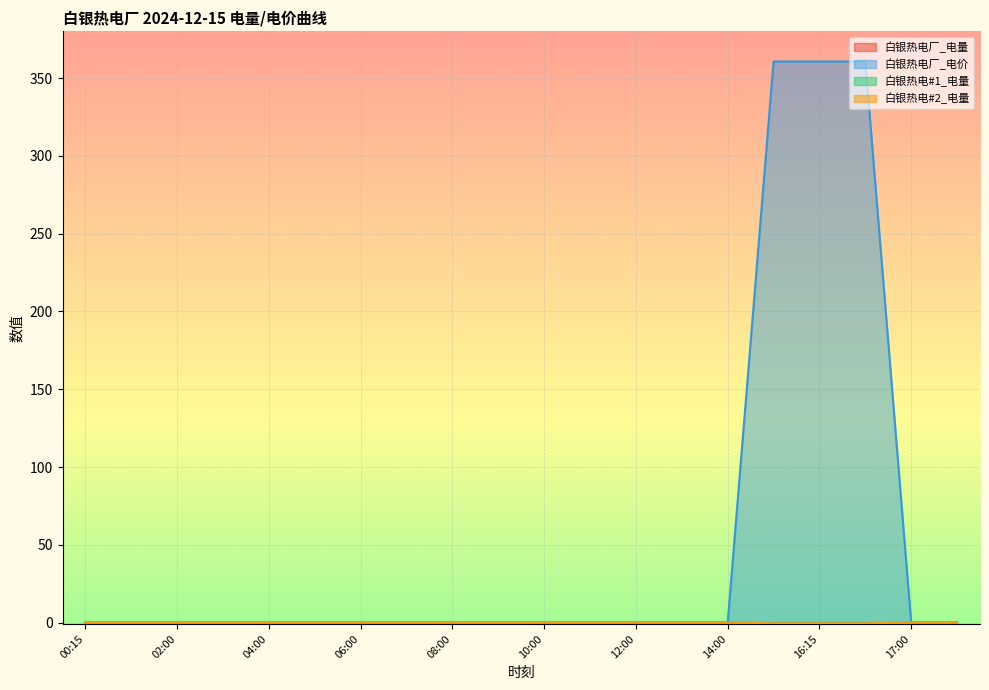

The 白银热电厂_电价 series shows 213.8 at 14:00. True or false?

False